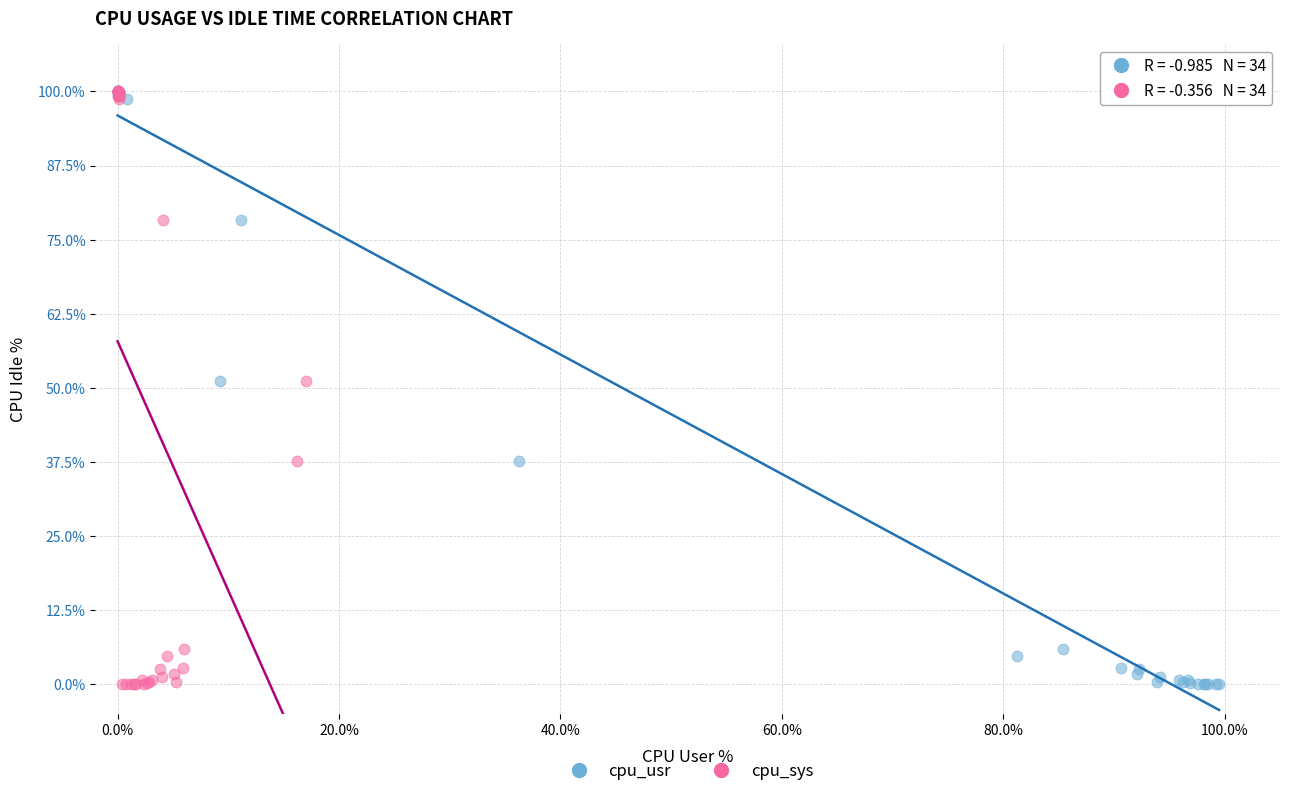

What are all the series names shown in the legend?

cpu_usr, cpu_sys